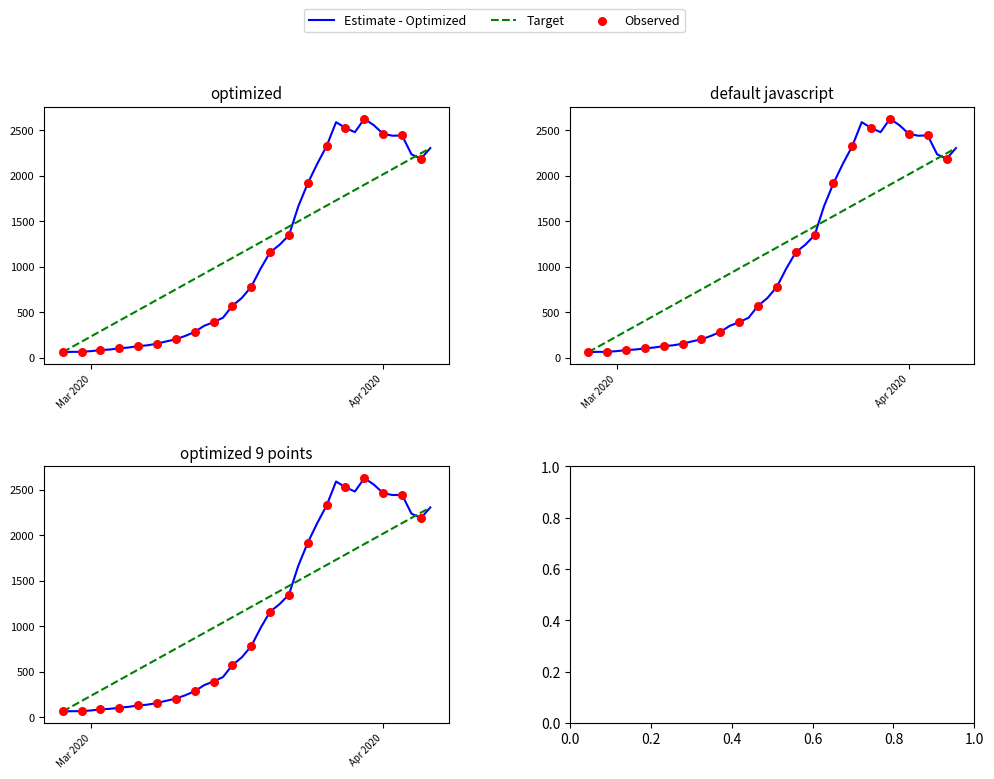

Between 2020-03-03 and 2020-03-14, which is larger?

2020-03-14